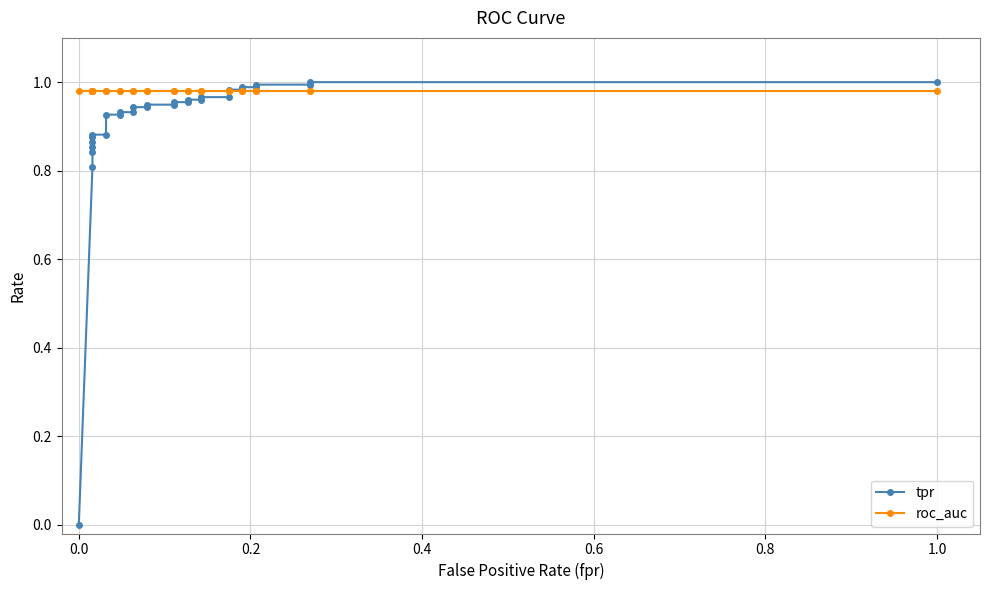

How many data points does each series have?

30